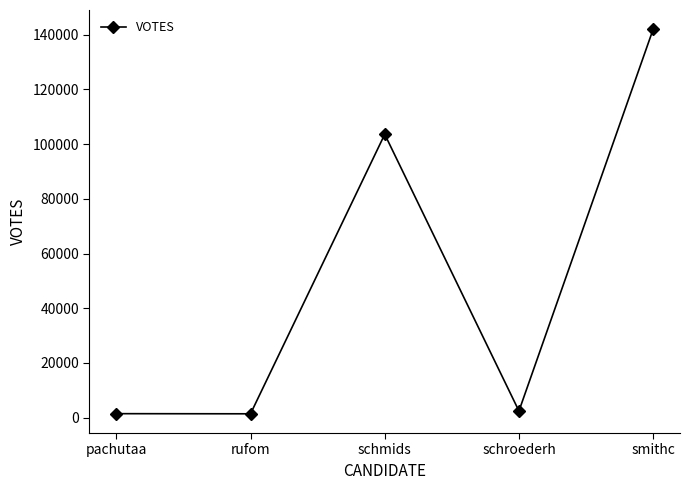

Where does the data first go above 2432?

schmids